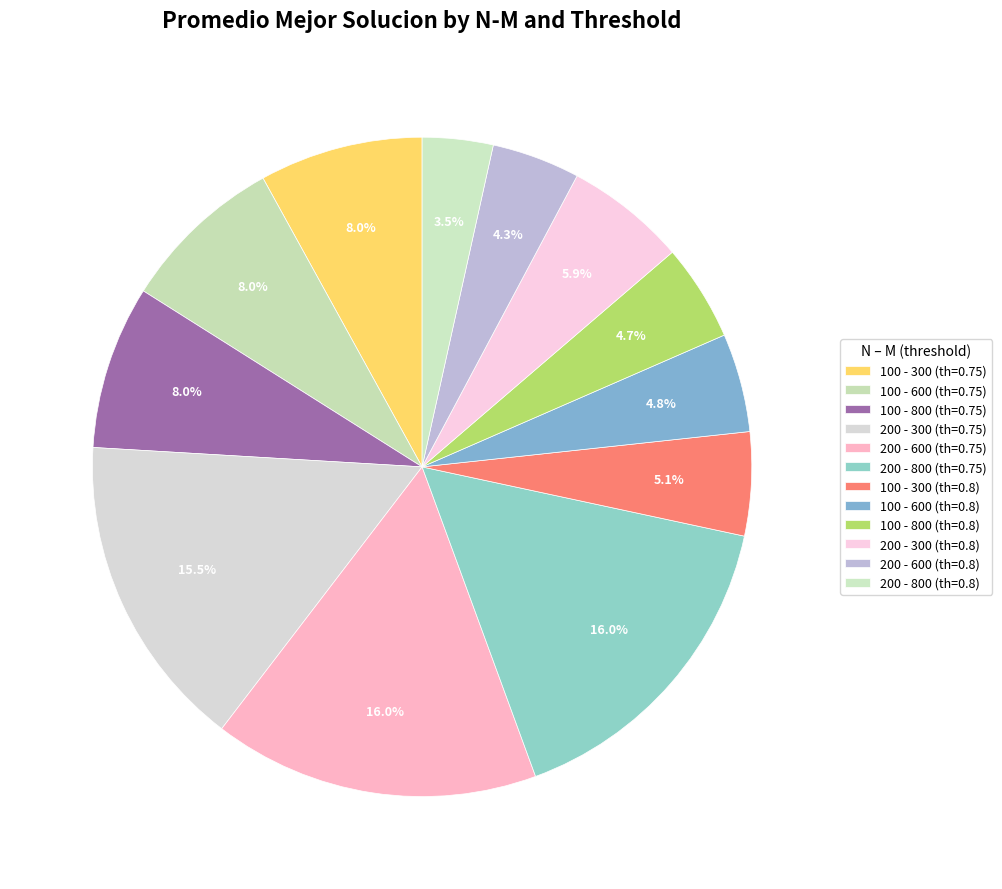

Count the number of slices in the pie.

12